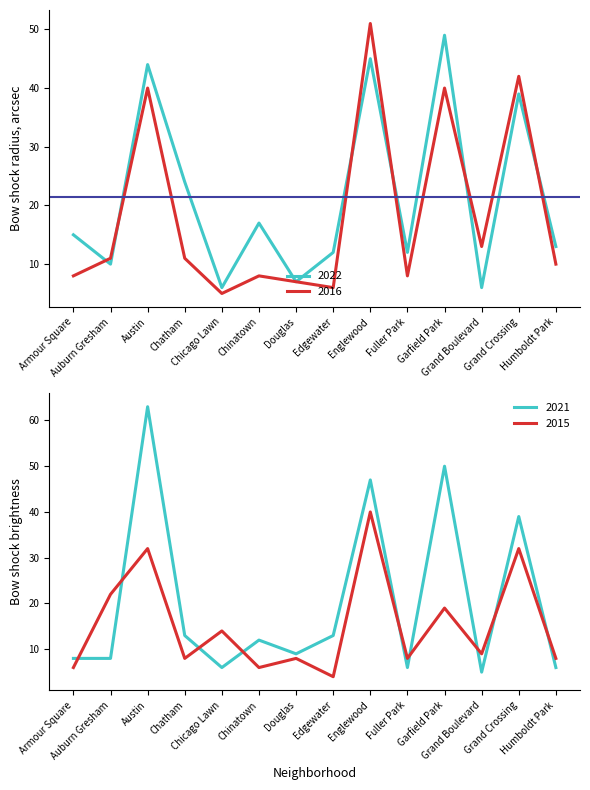

At Auburn Gresham, list the series in order from largest to smallest.

2015, 2016, 2022, 2021